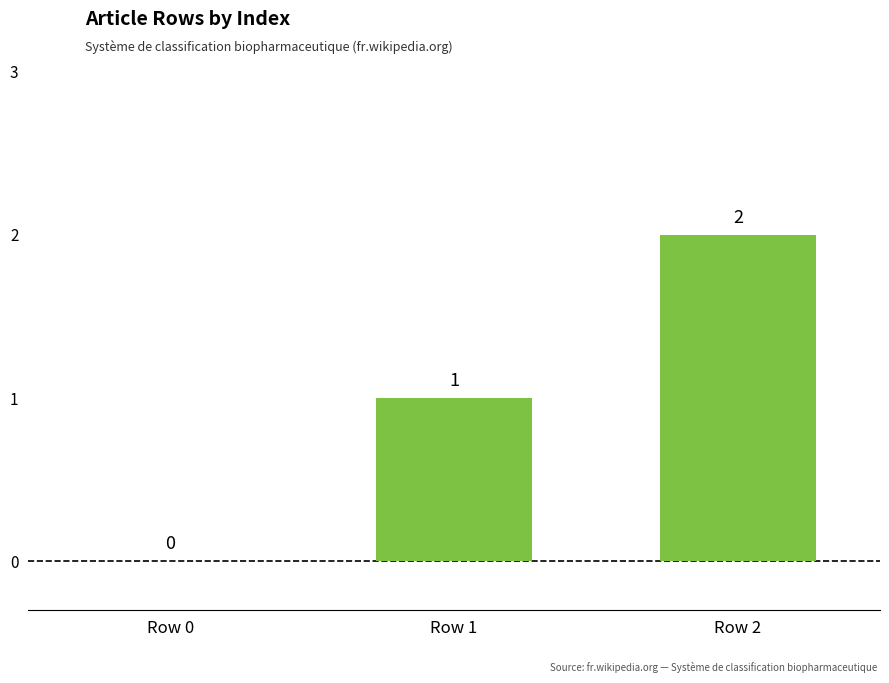

Where is the data nearest to the value 1?

Row 1